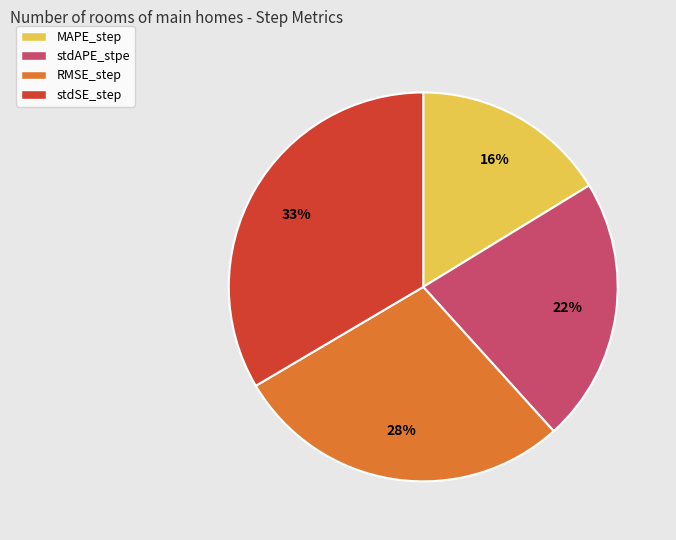

The MAPE_step slice represents 5% of the pie. True or false?

False